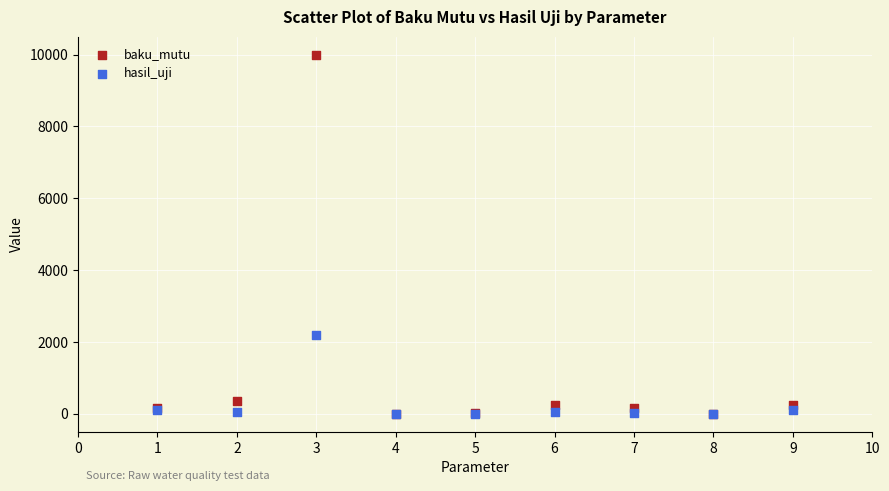

Which series has the widest spread of Y values?

baku_mutu